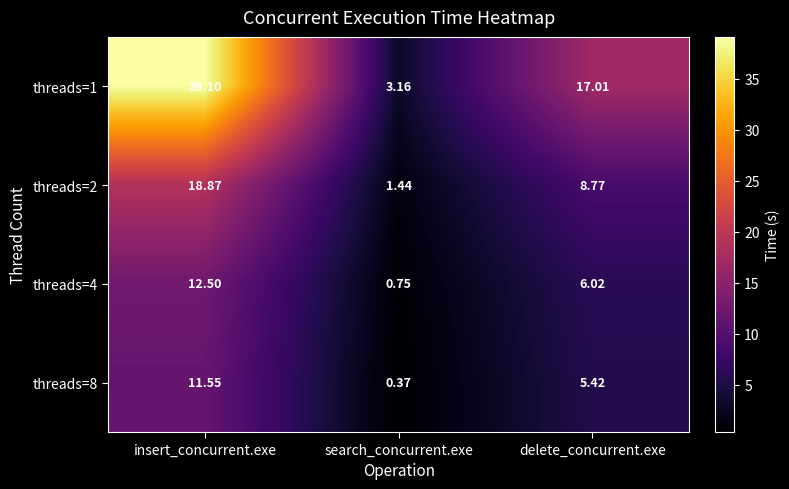

Which category has the lowest value across all series?

search_concurrent.exe